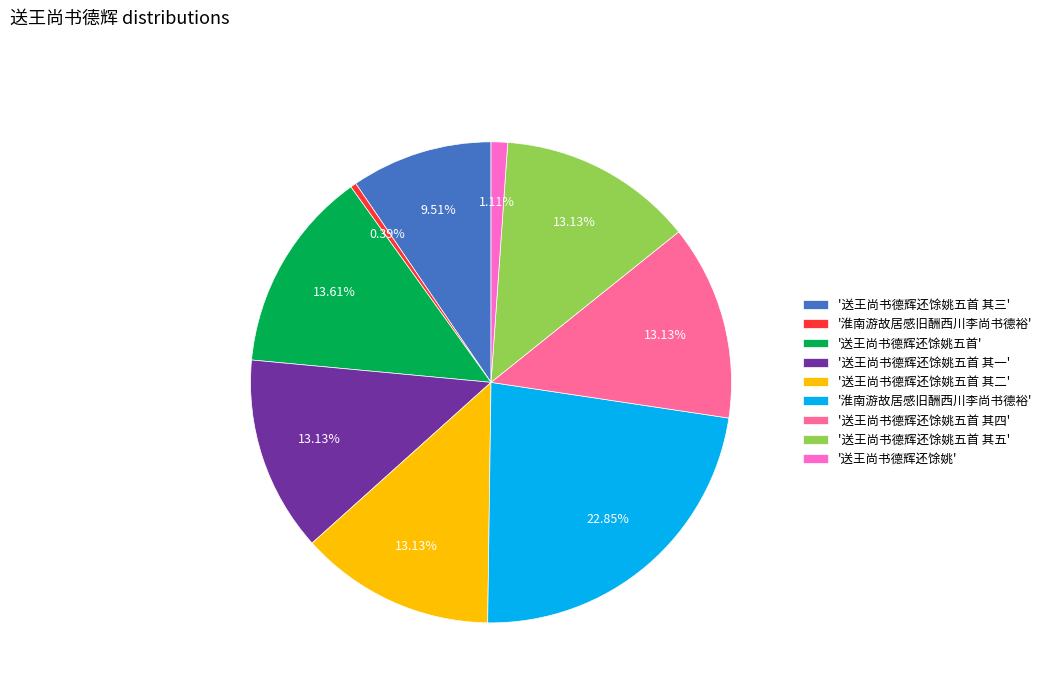

Does any single category account for the majority?

No